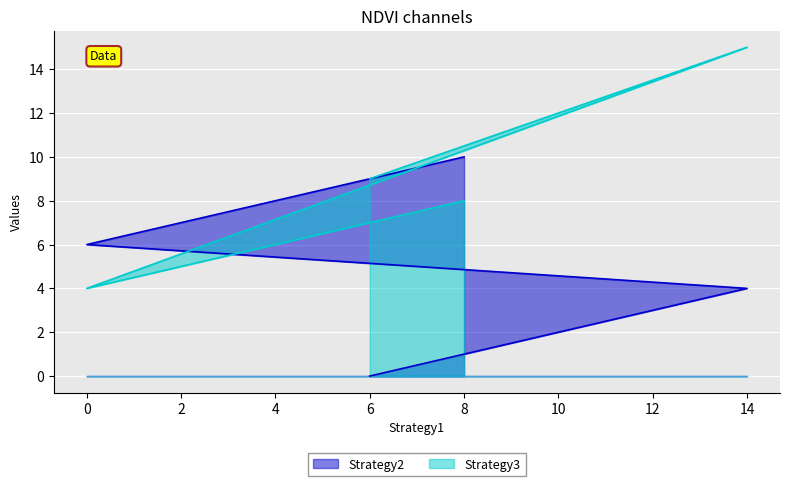

Which category has the highest value in the Strategy3 series?

14